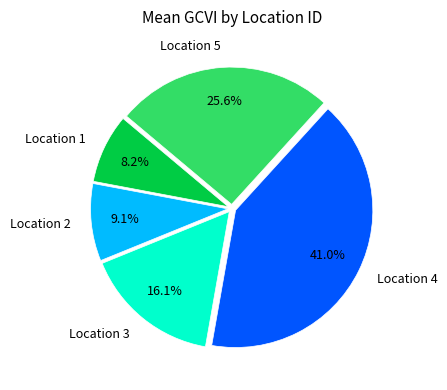

Does any single category account for the majority?

No